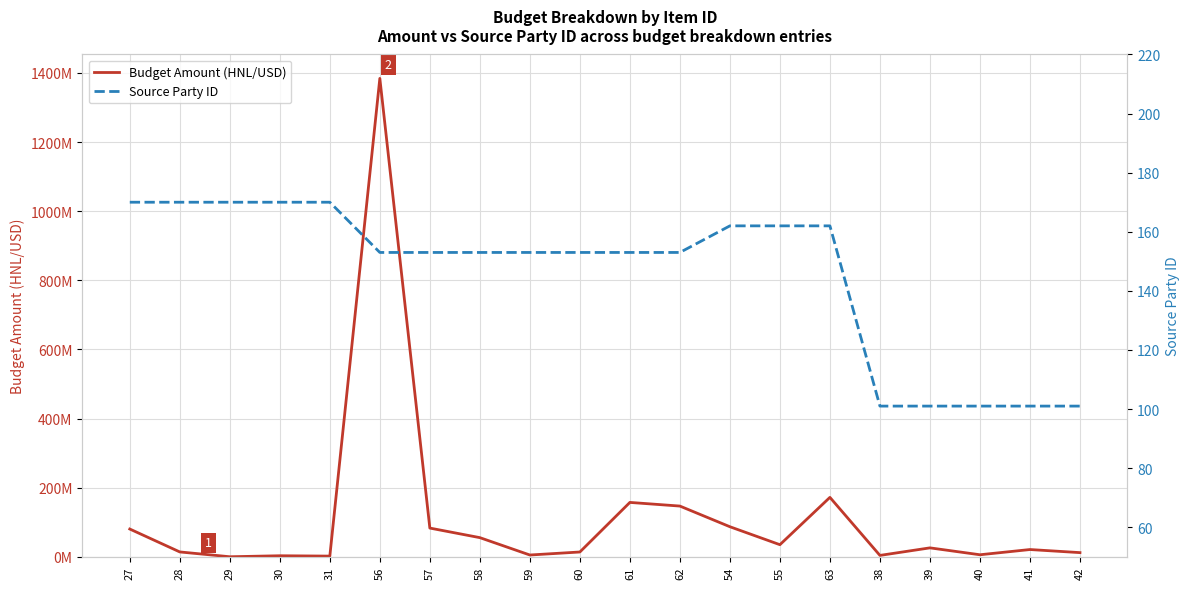

The value of Source Party ID at 56 is 153. True or false?

True